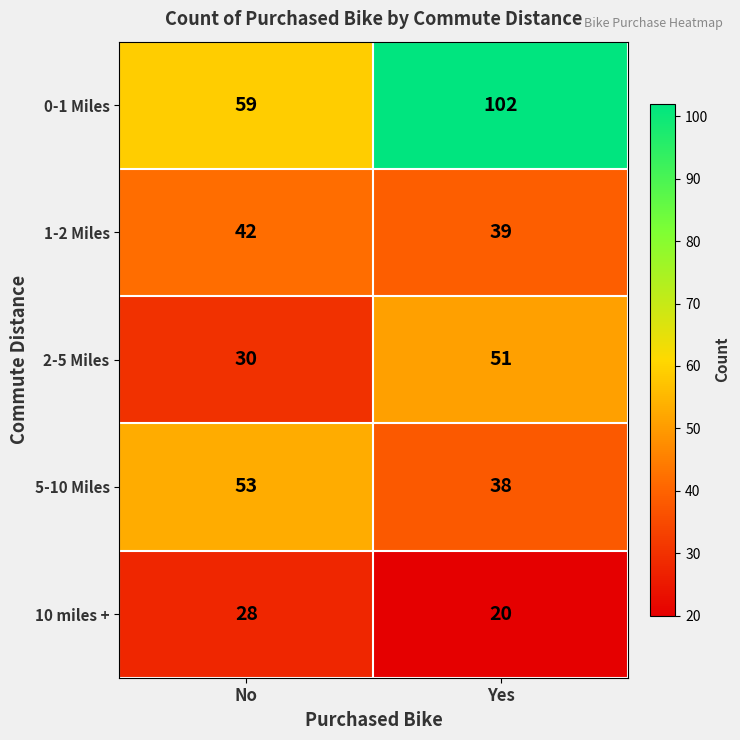

Rank the categories by 2-5 Miles value from highest to lowest.

Yes, No